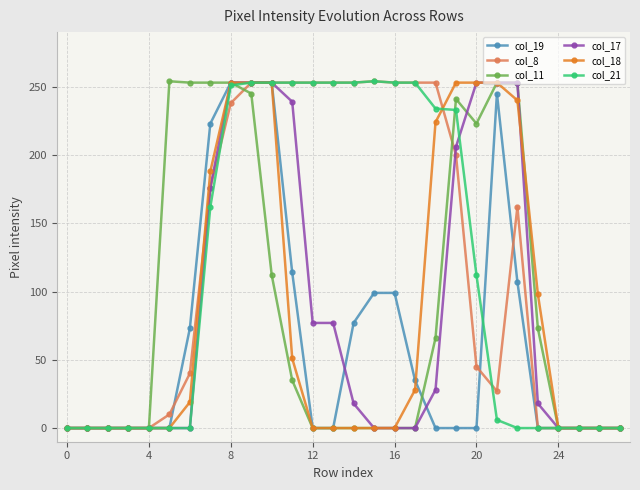

How many distinct data groups are displayed?

6